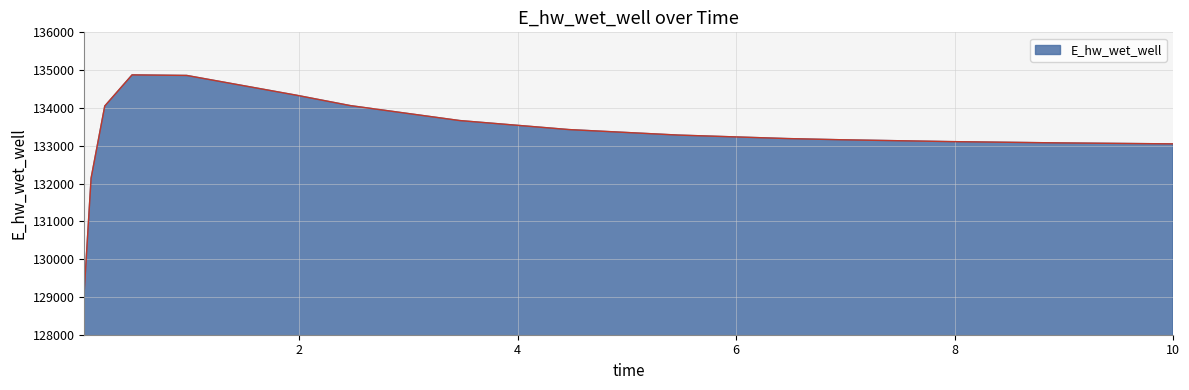

What is the average value?

133280.9